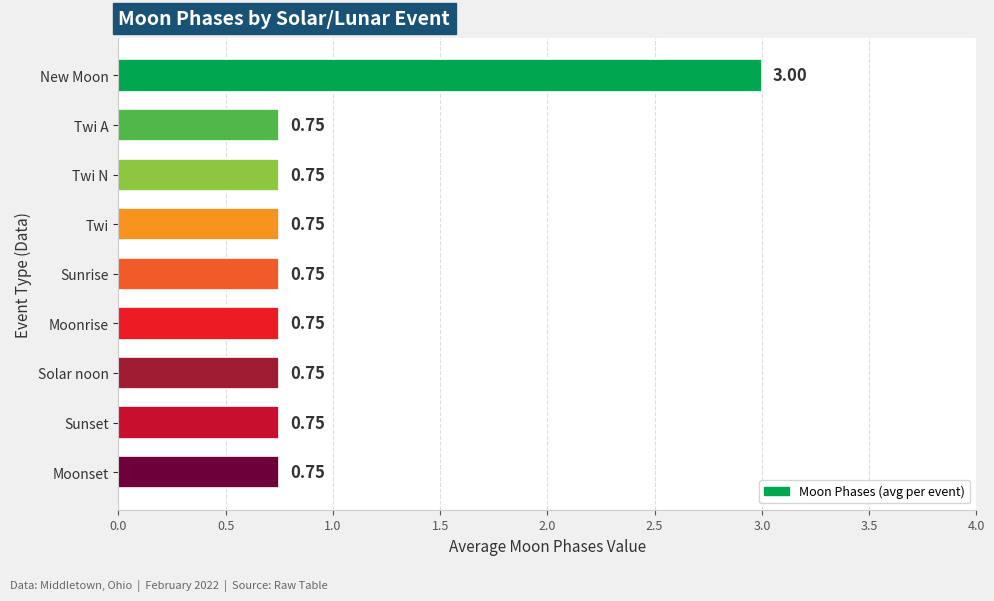

Are the bars horizontal?

Yes